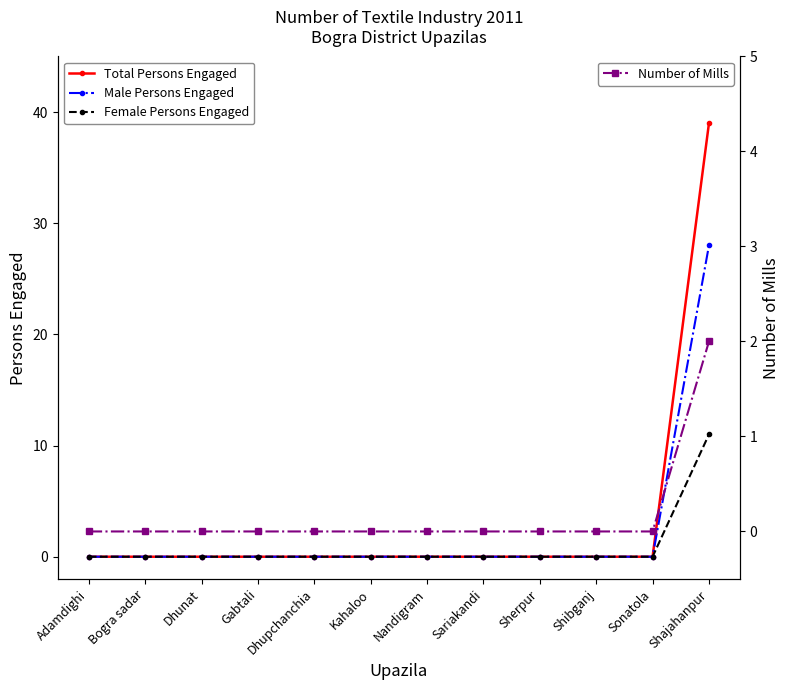

What is the highest value of the Number of Mills series?

2